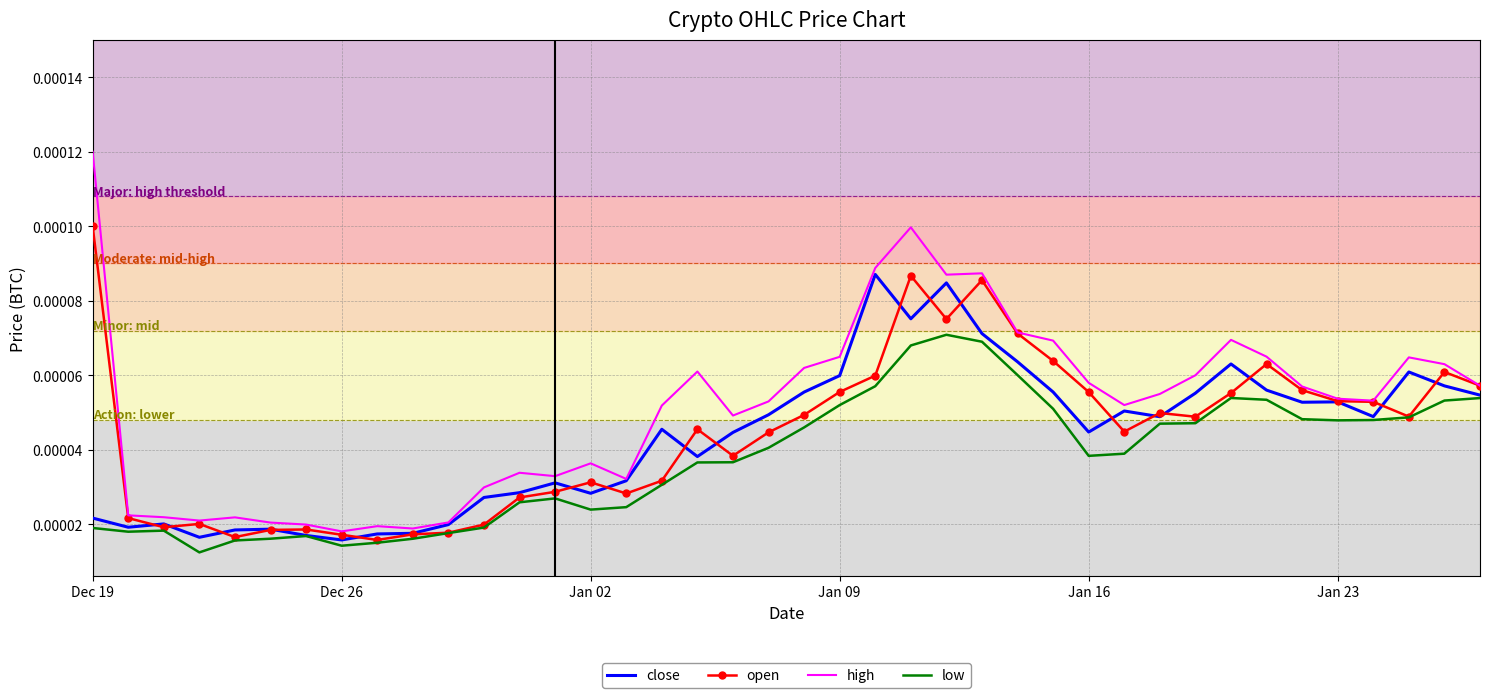

Which series has the largest range (max minus min)?

high